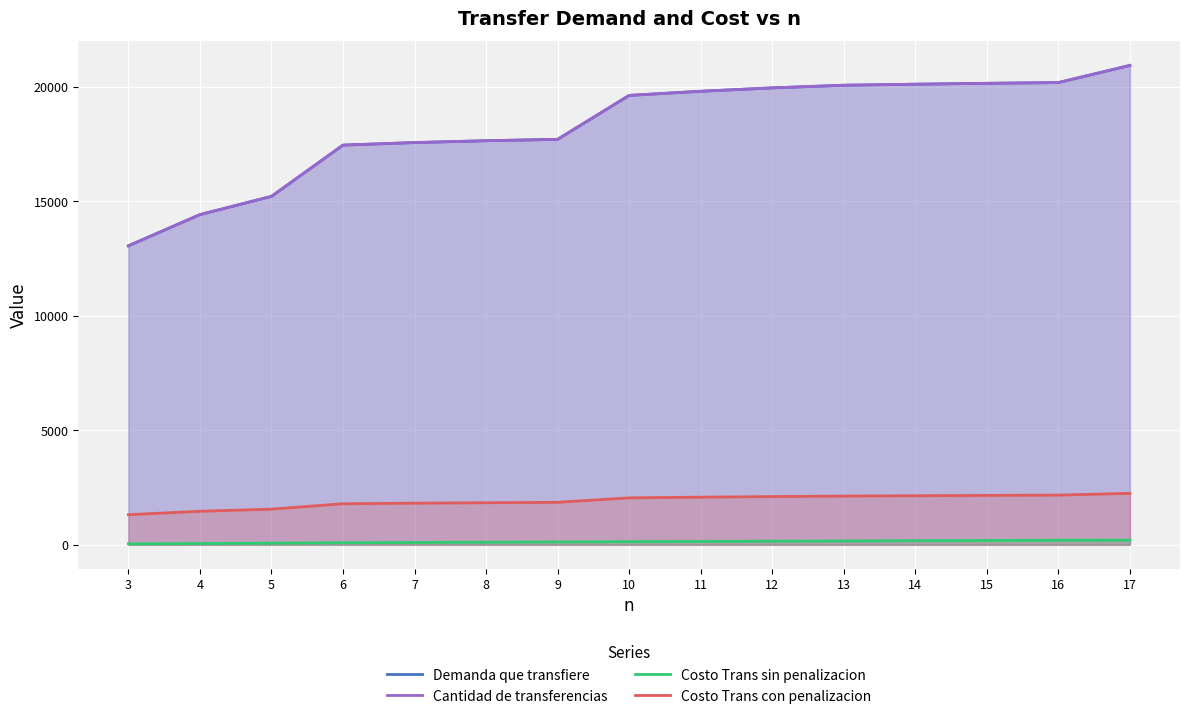

The Costo Trans sin penalizacion series shows 89.0 at 6. True or false?

True